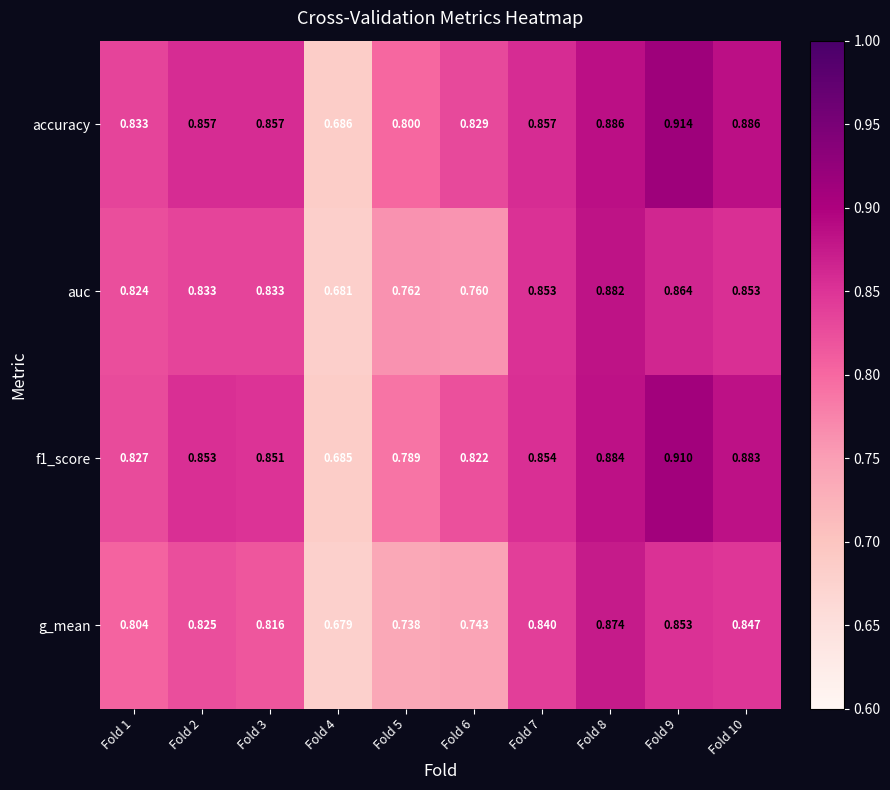

Which series has the largest total across all categories?

accuracy